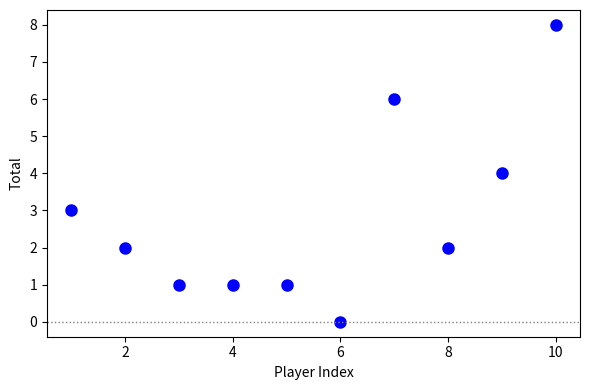

What is the average Y value?

3